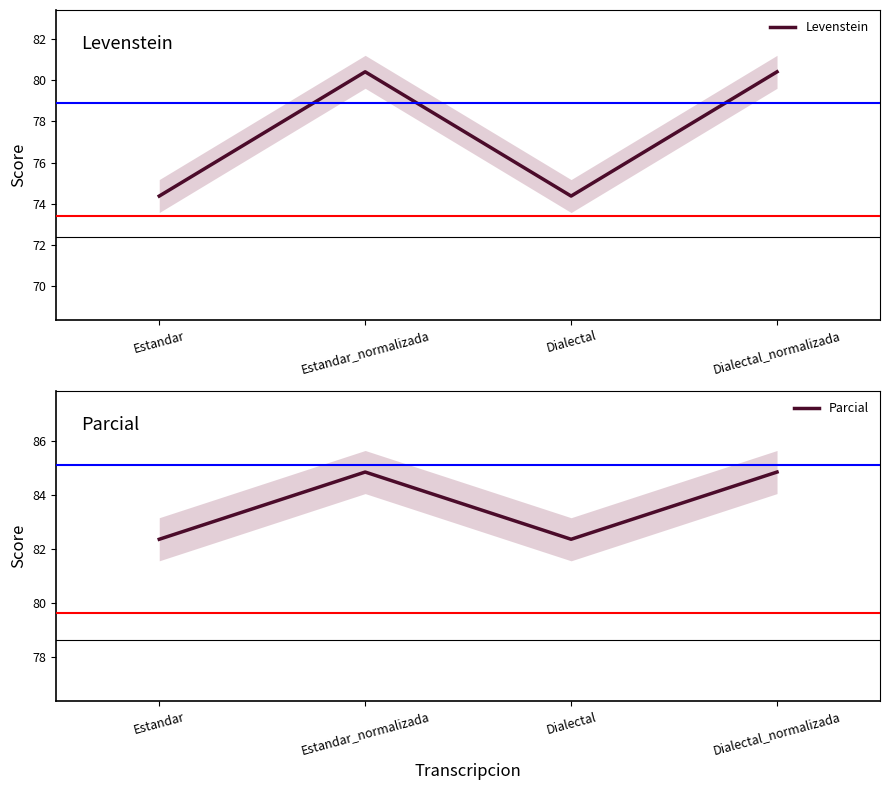

Where does the Parcial series first go above 84?

Estandar_normalizada